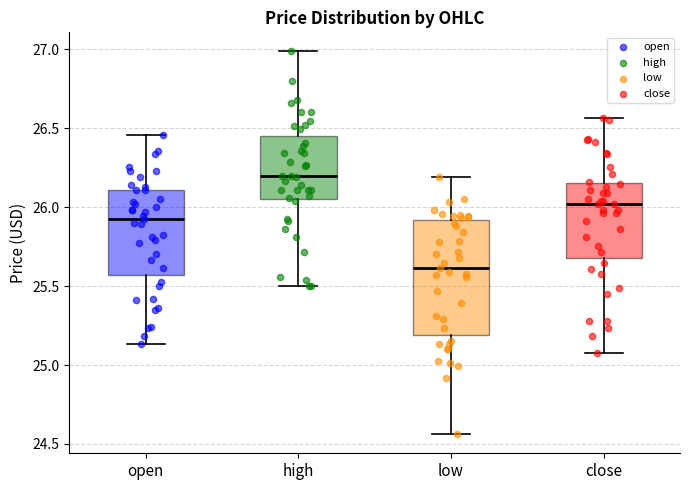

Comparing the boxes themselves (not the whiskers), which one is the tallest?

low